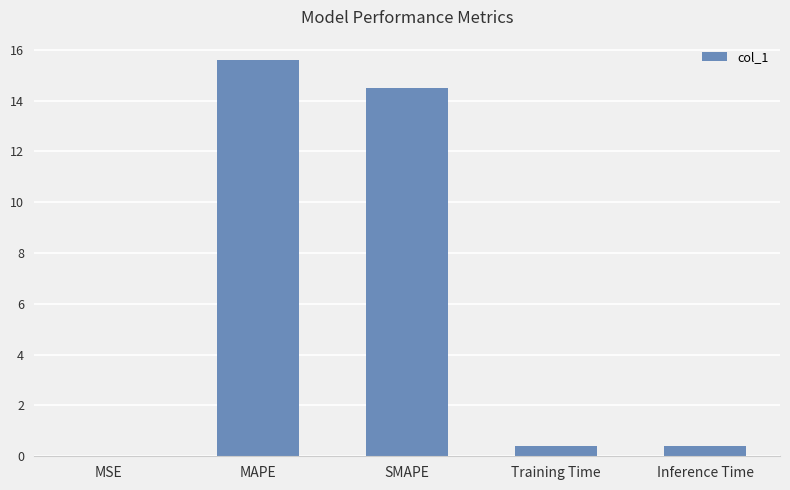

What is the approximate value at Inference Time?

0.4